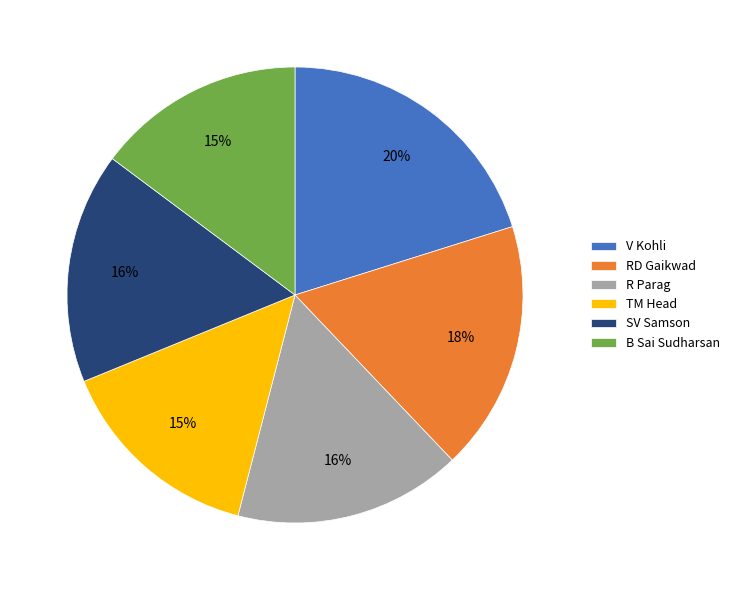

To the nearest percent, what is the combined percentage of V Kohli and RD Gaikwad?

38%